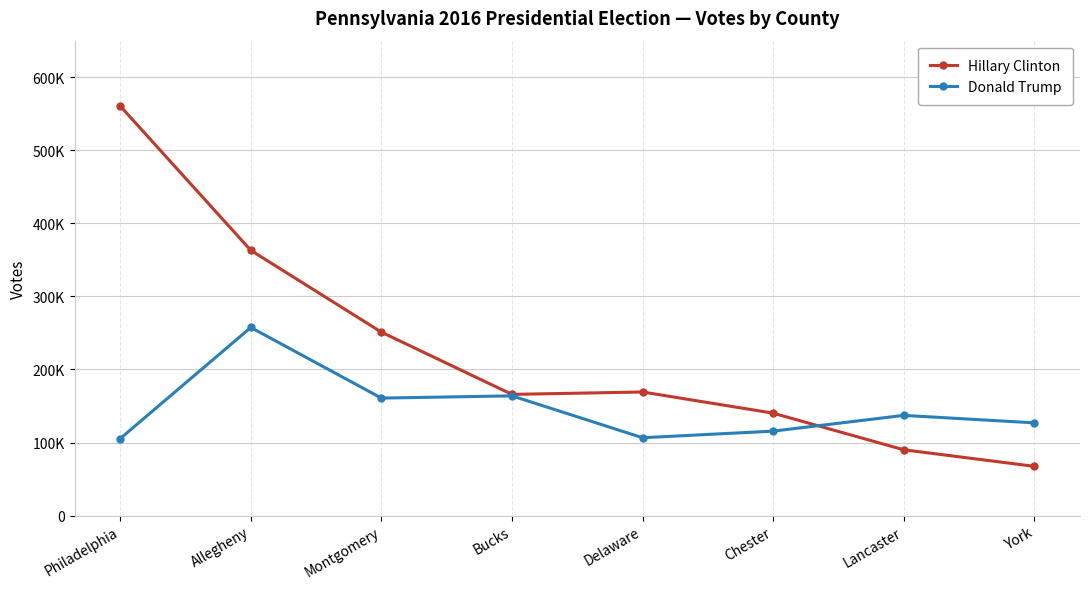

Which series has the largest total across all categories?

Hillary Clinton